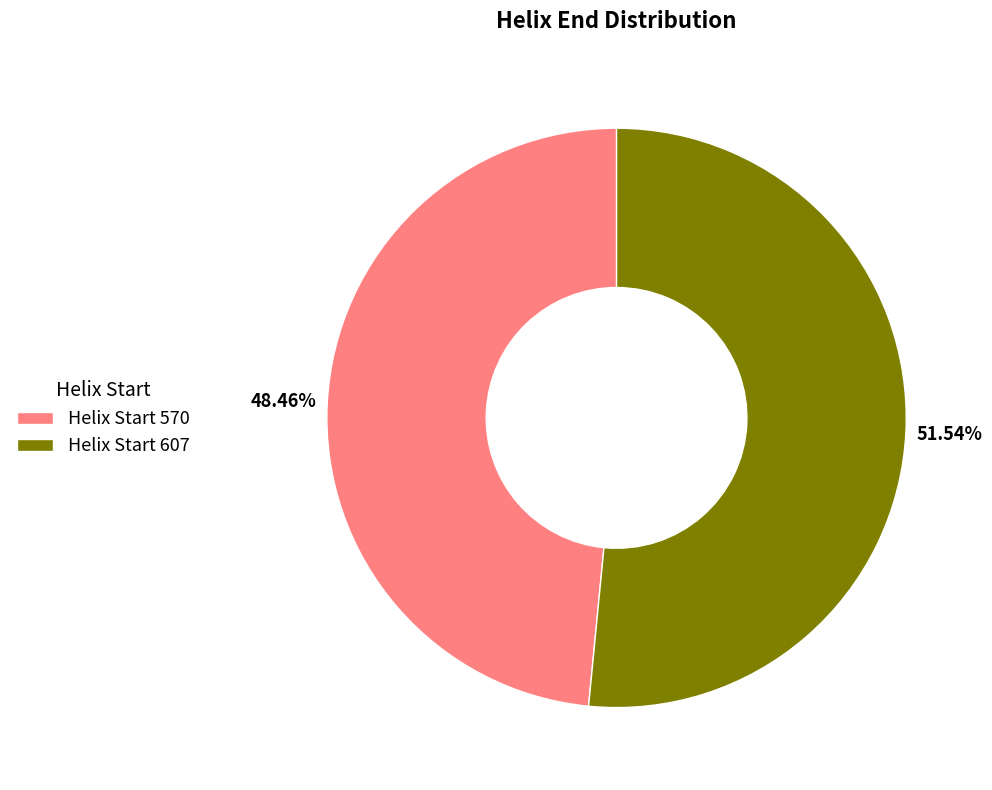

Is there any slice that represents more than half of the pie?

Yes